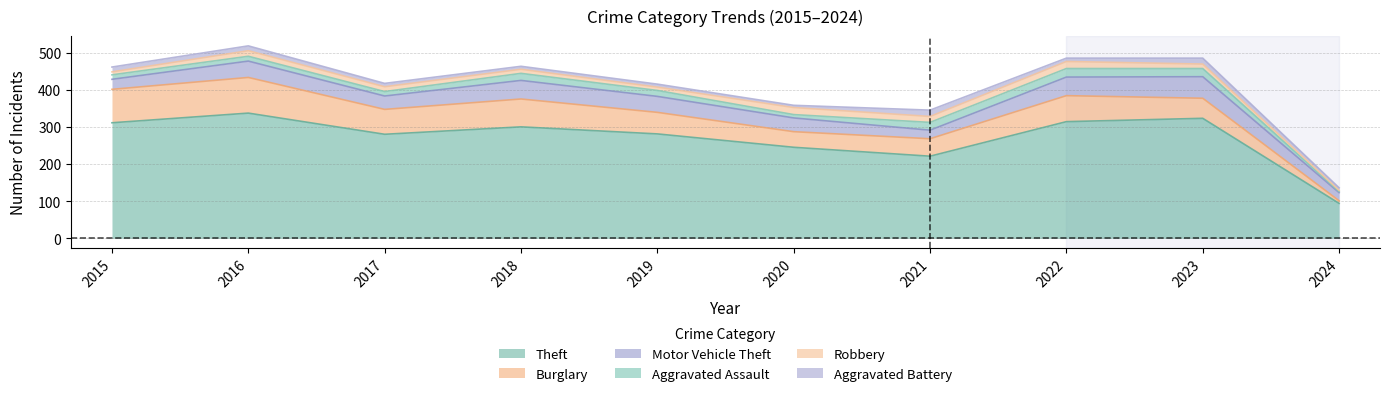

How many lines are shown in the chart?

6